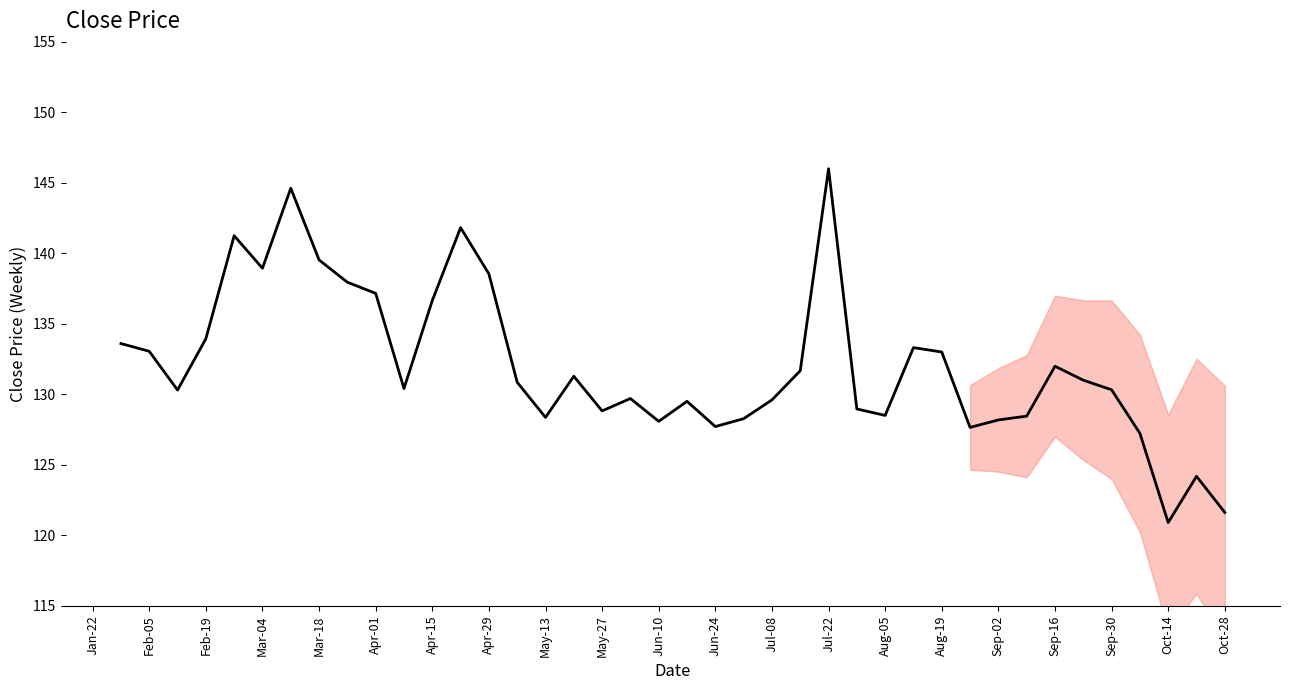

What is the greatest value displayed?

146.0